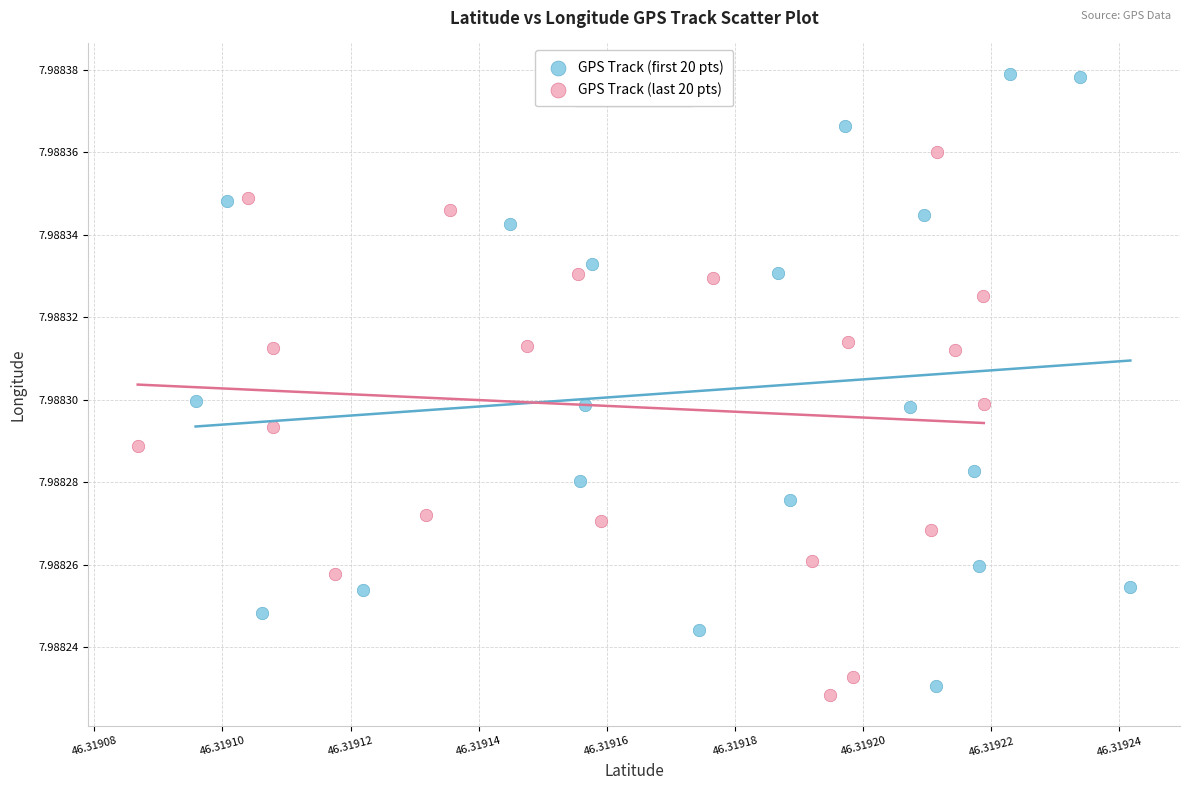

Which series contains the highest Y value?

GPS Track (first 20 pts)